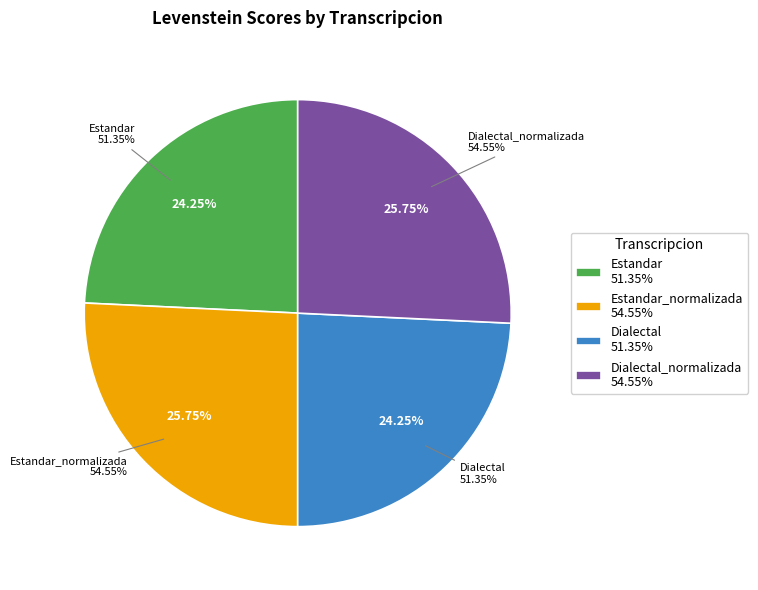

Do Dialectal_normalizada and Estandar together represent more than half of the pie?

No